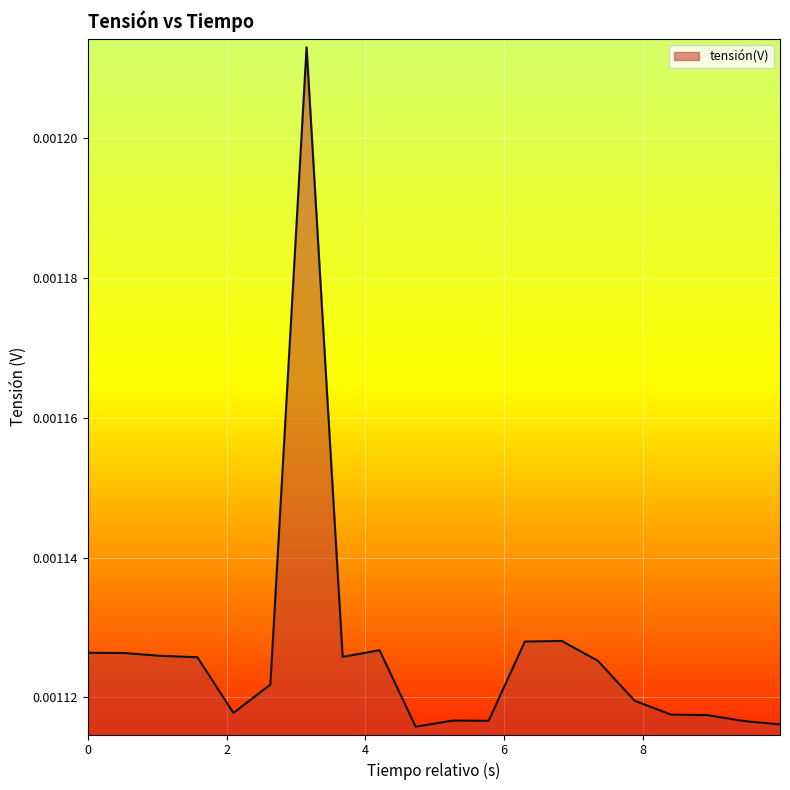

How many interior local peaks (higher than both neighbors) does the data have?

4